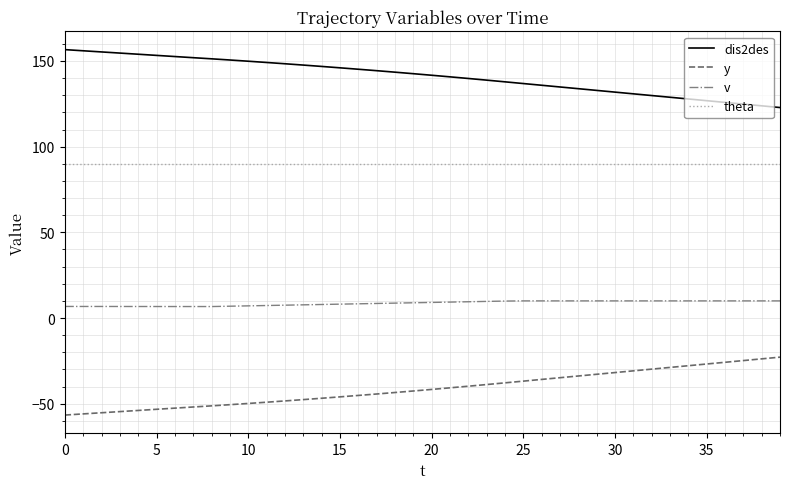

True or false: dis2des and y intersect in this chart.

False